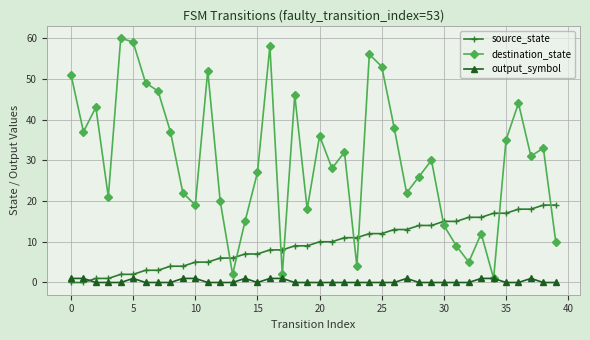

Which series has the largest total across all categories?

destination_state